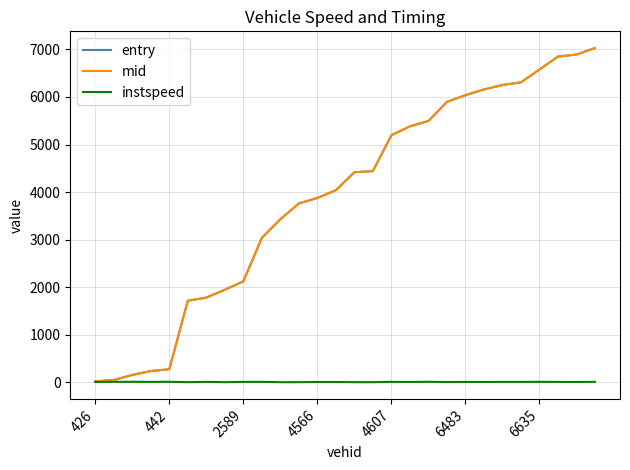

What are all the series names shown in the legend?

entry, mid, instspeed